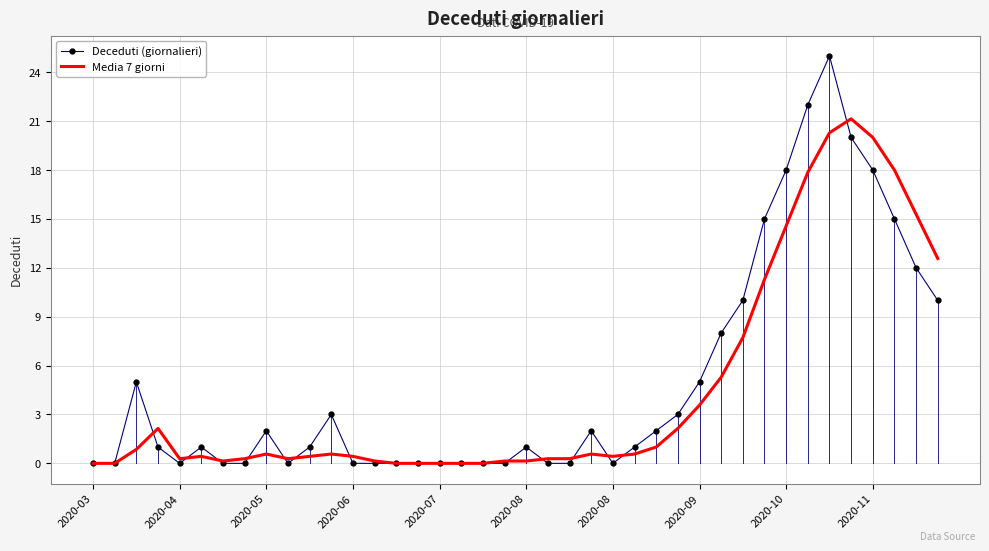

What is the maximum value shown in the chart?

25.0